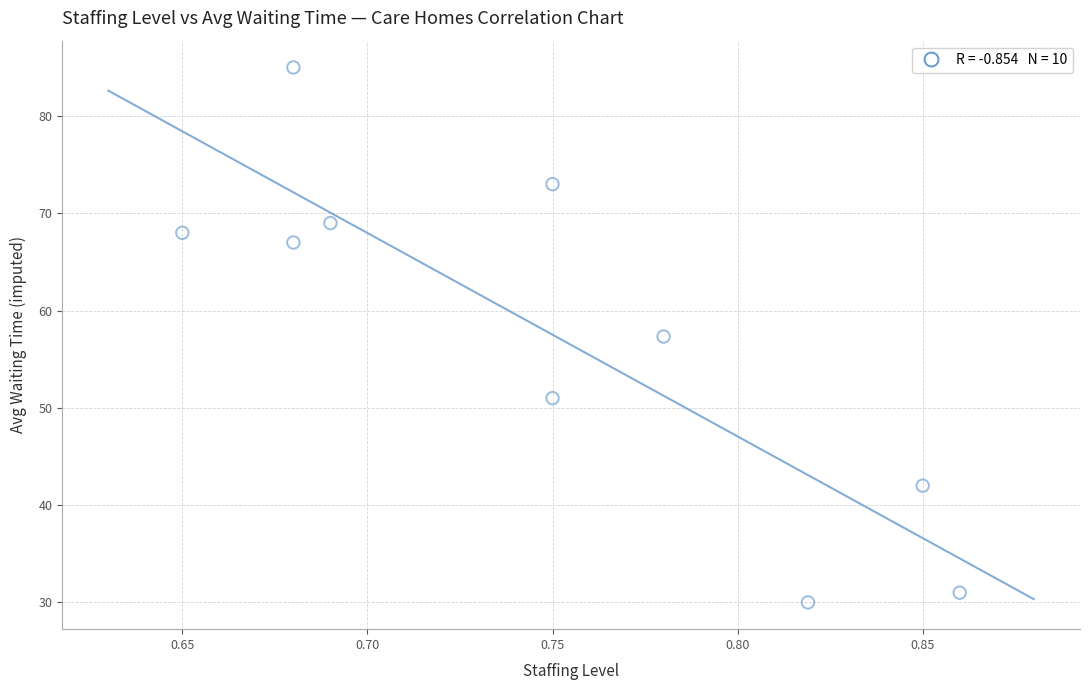

What is the average X value?

0.8